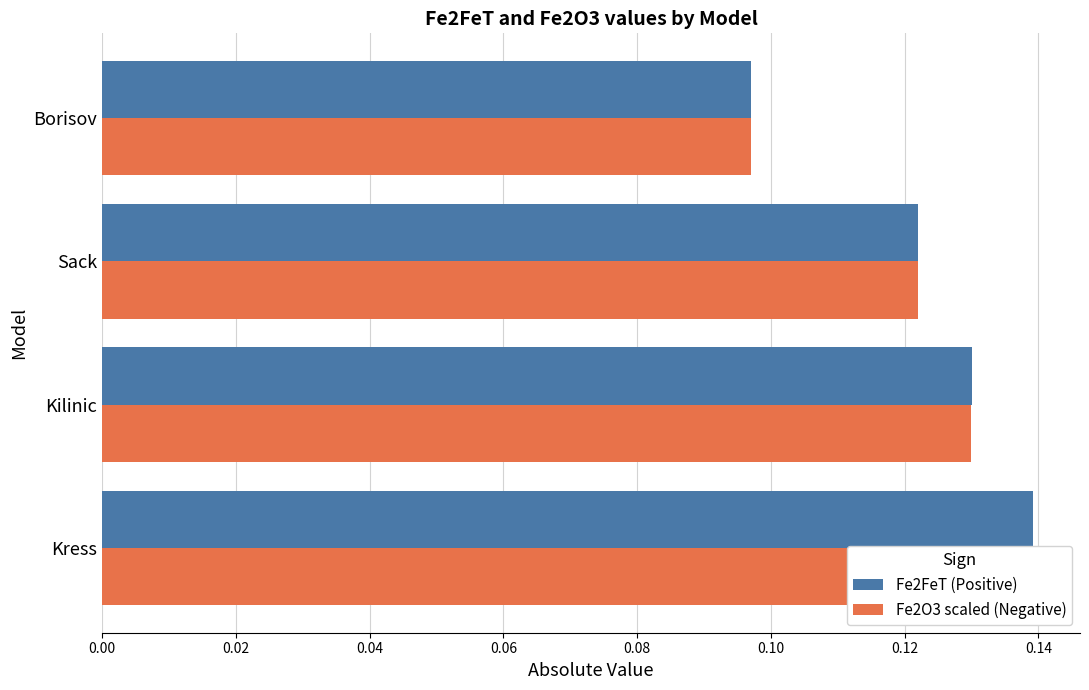

What is the lowest value of the Fe2FeT (Positive) series?

0.1